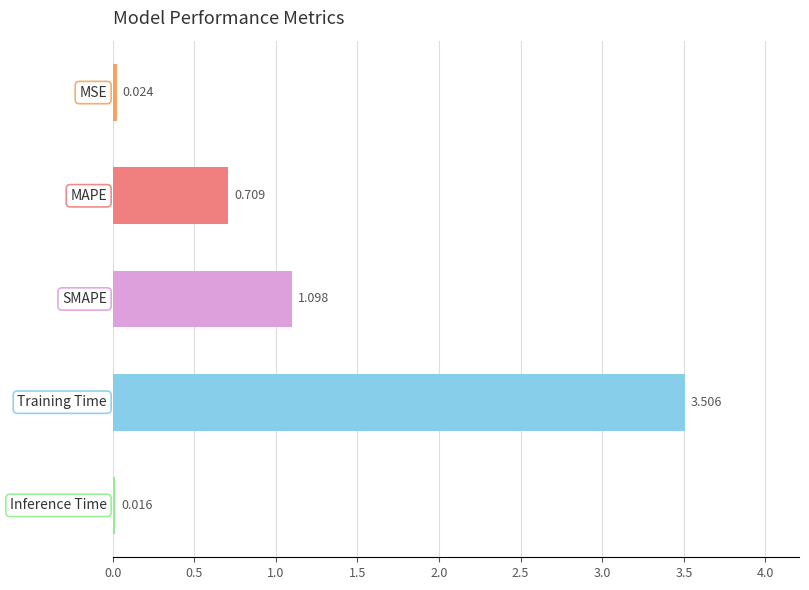

What is the greatest value displayed?

3.5